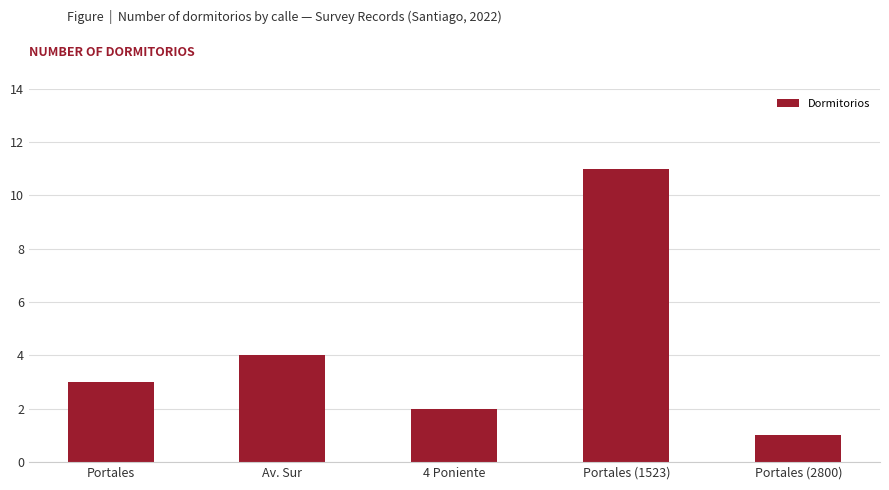

True or false: the data shows 2 at Portales (2800).

False